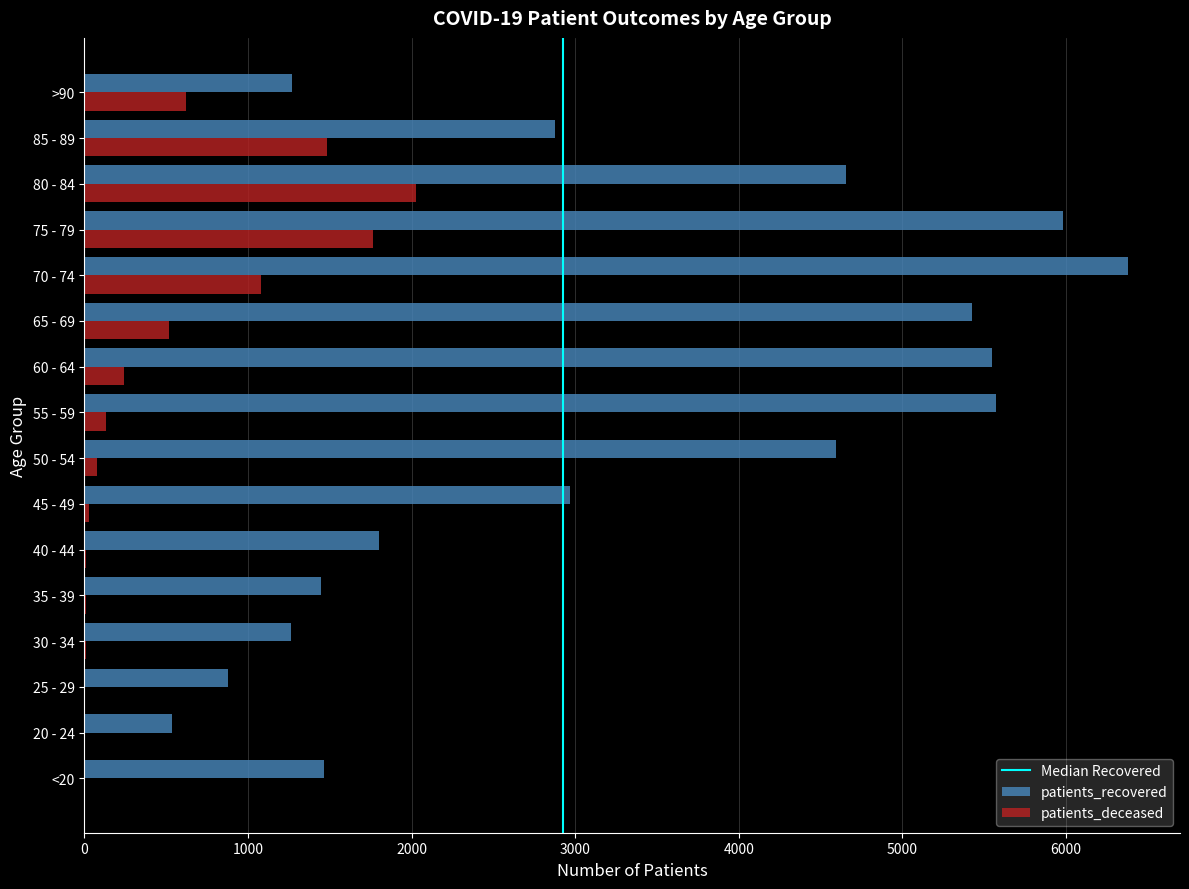

What is the greatest value displayed?

6378